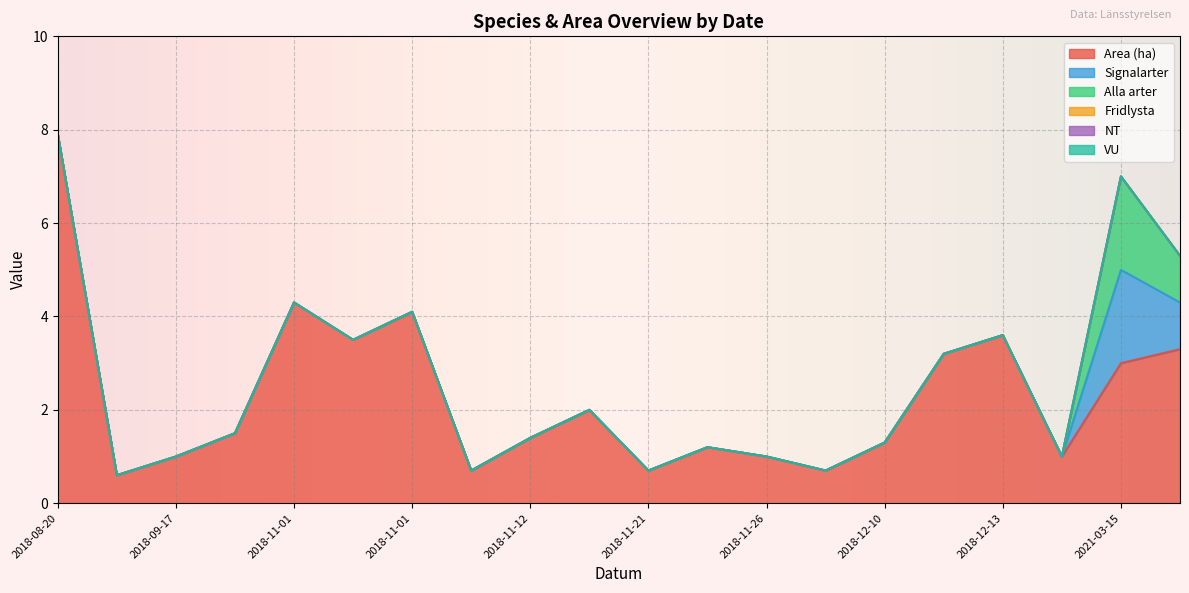

Rank the series by their maximum value, from lowest to highest.

Fridlysta, NT, VU, Signalarter, Alla arter, Area (ha)